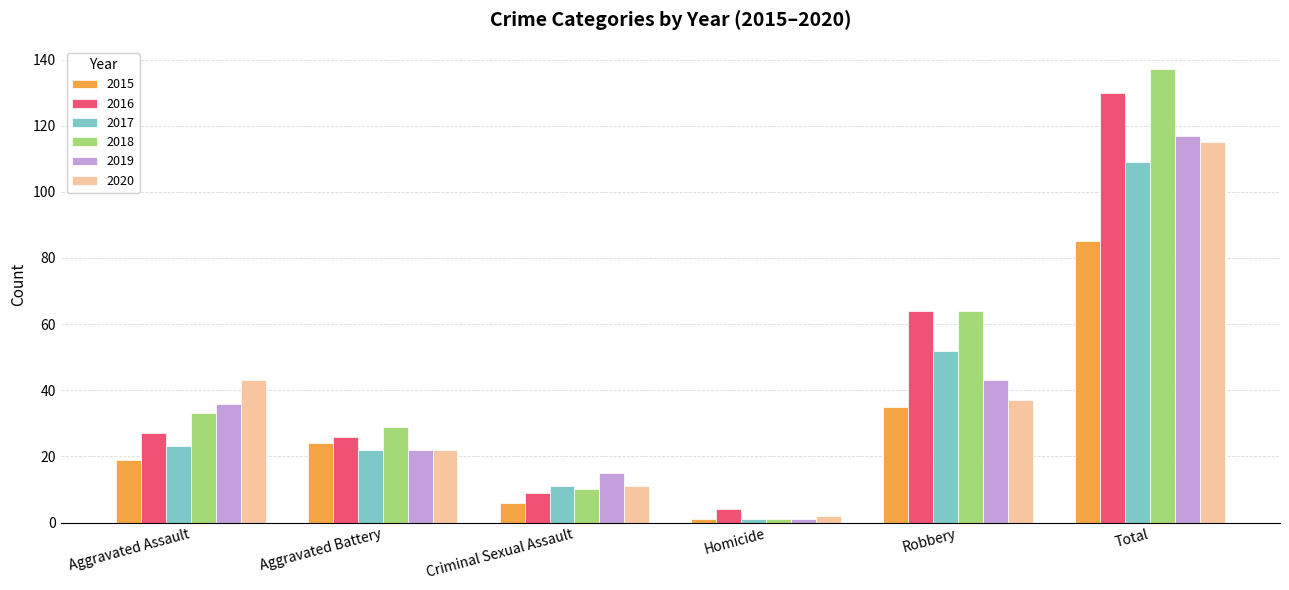

What is the value of the 2018 bar at the 5th from the left?

64